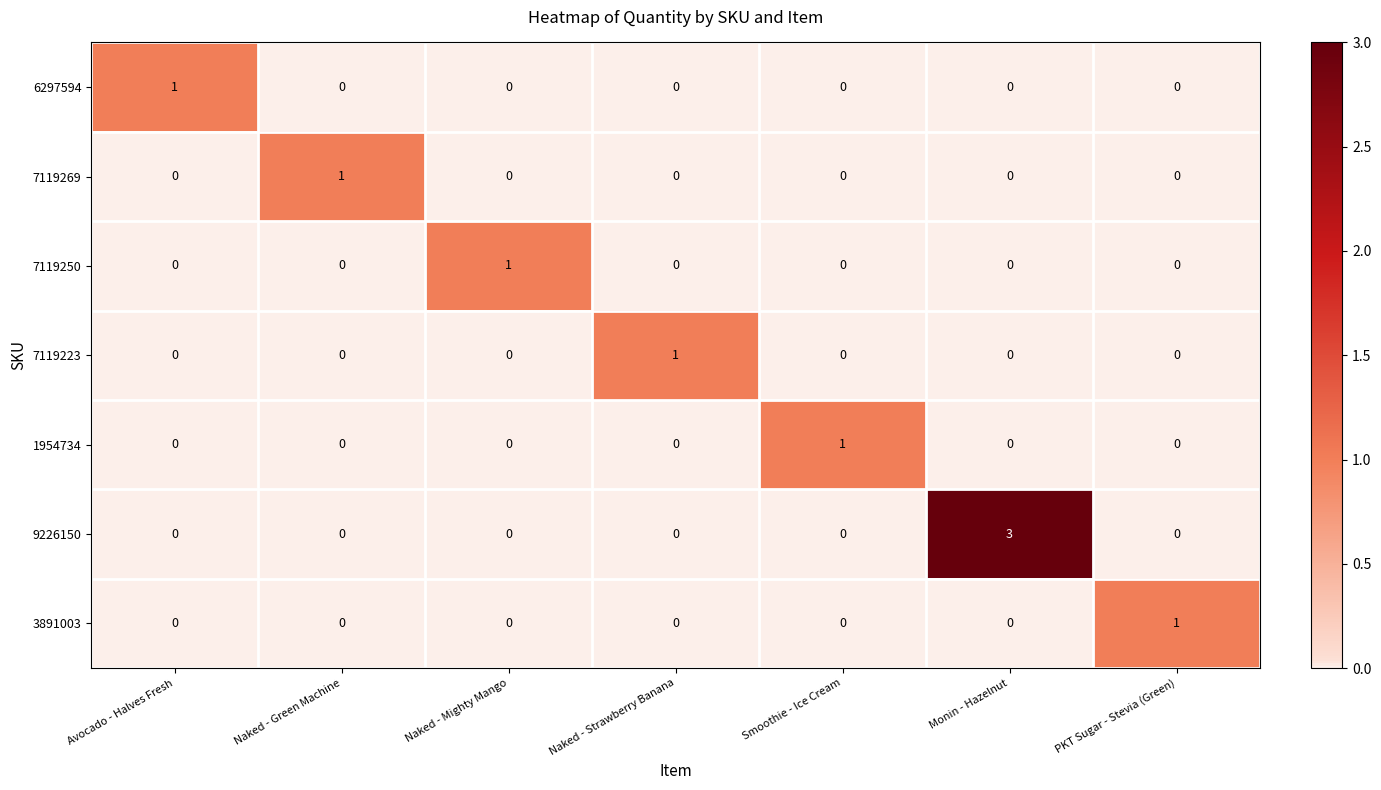

At which category is the sum across all series the highest?

Monin - Hazelnut